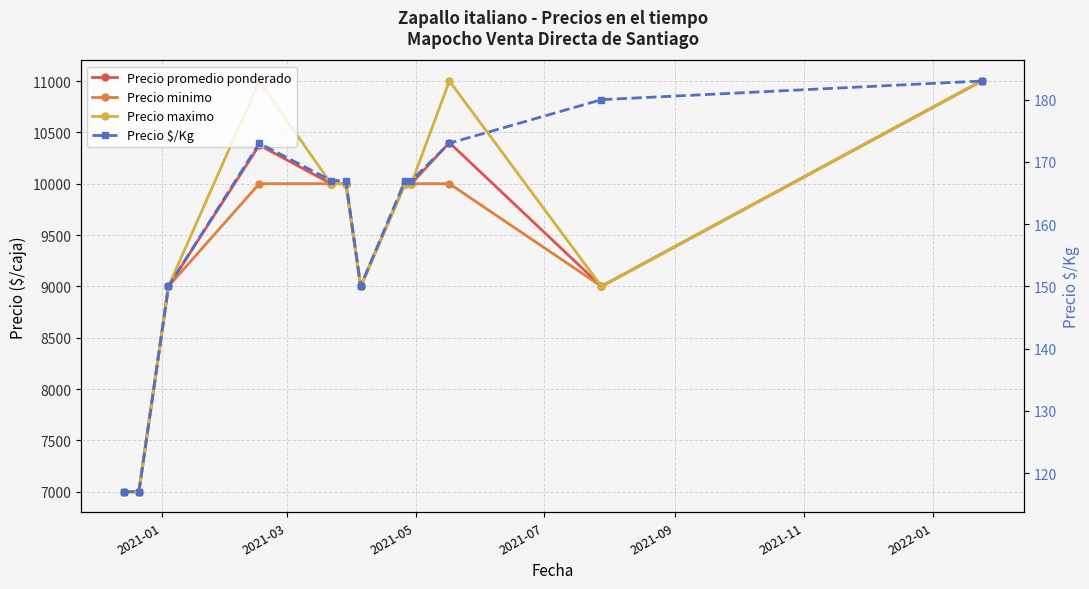

In Precio $/Kg, how many points are higher than both neighbors (excluding endpoints)?

1